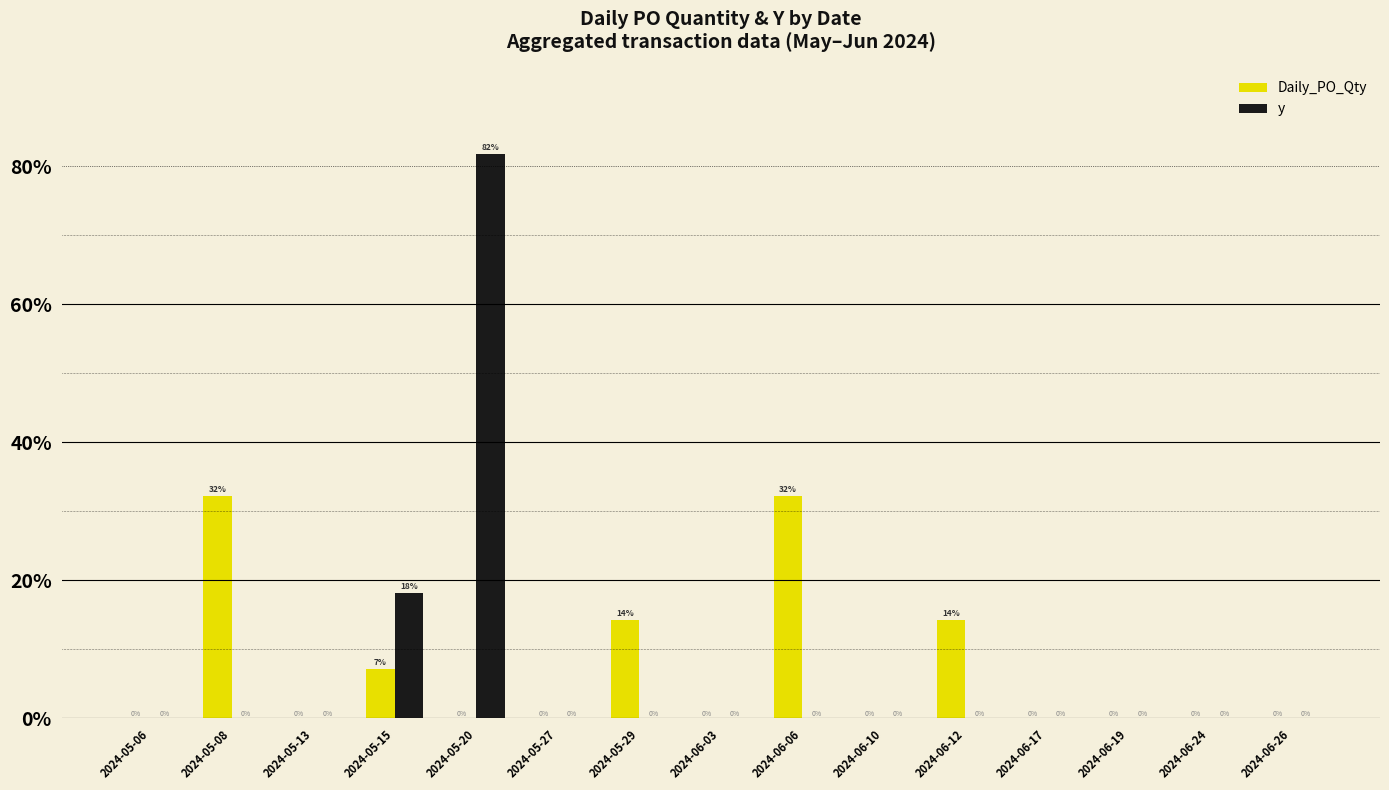

What is the sum of all y values?

100.0